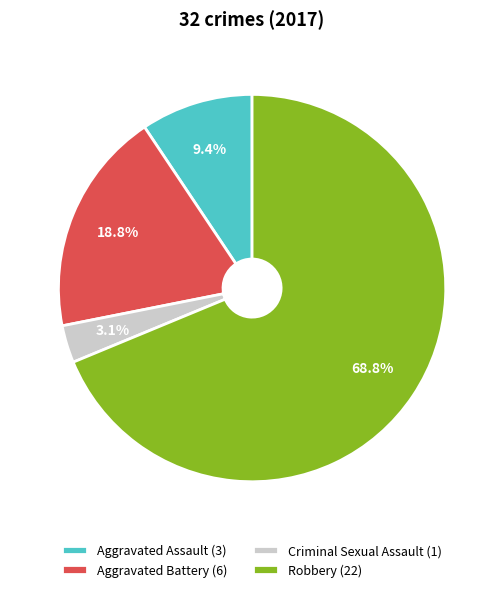

Is it true that Aggravated Assault is 9% of the pie?

True